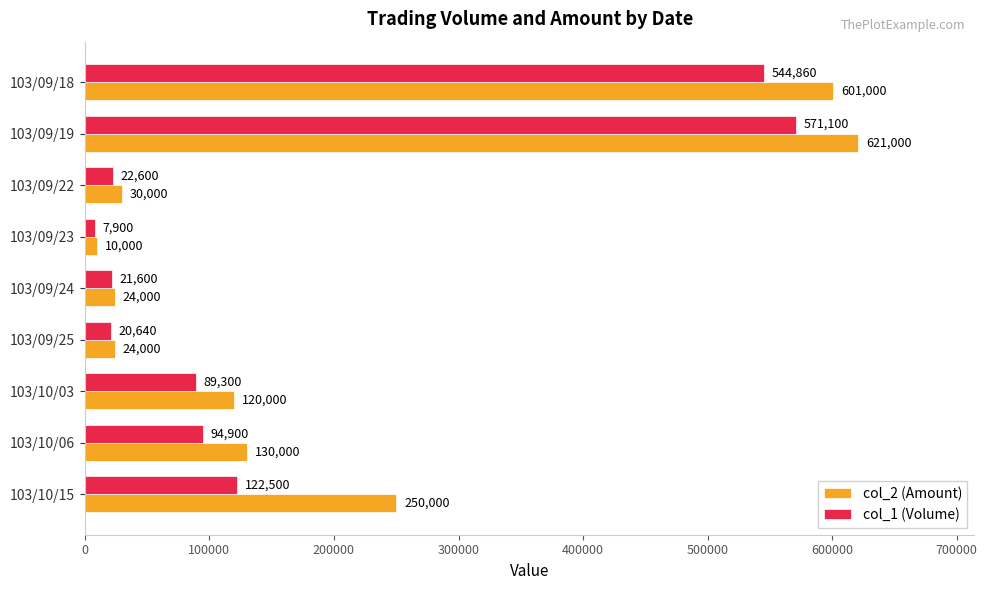

Is the value of col_2 (Amount) at 103/10/15 greater than the value of col_1 (Volume) at 103/09/24?

Yes